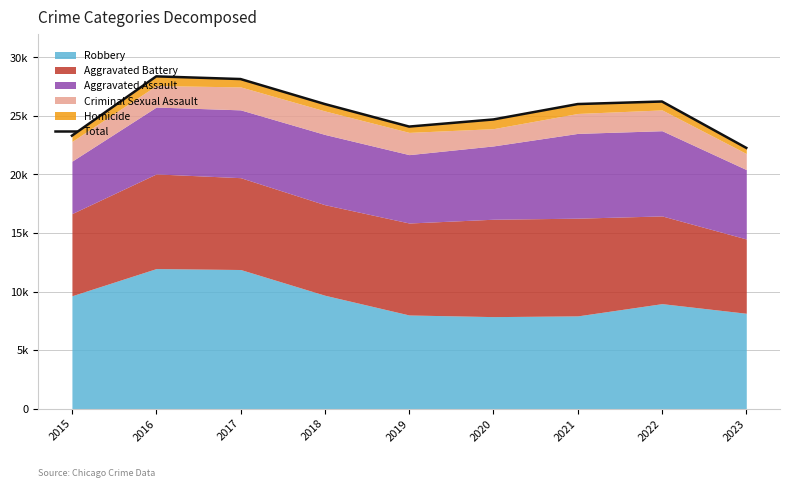

What is the difference between the values at 2019 and 2018?

1924